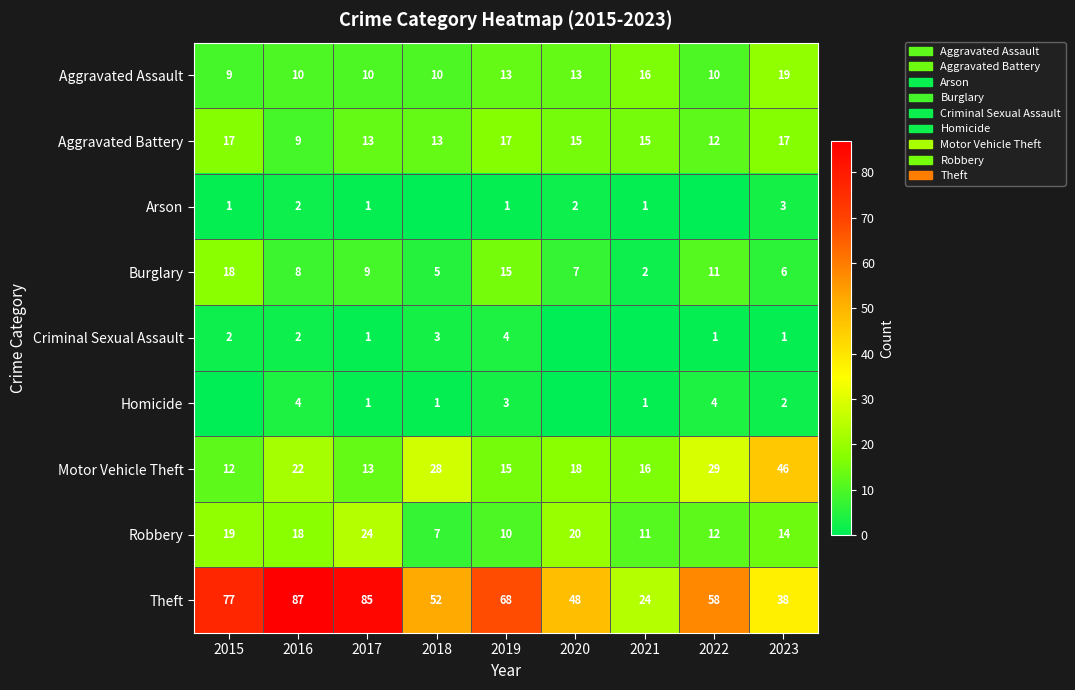

At which label does Theft first exceed 58?

2015